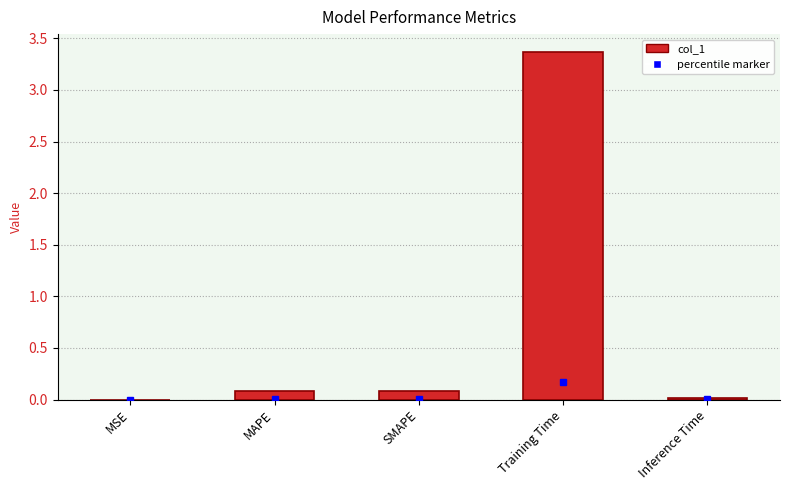

What is the change in value from MSE to SMAPE?

+0.1